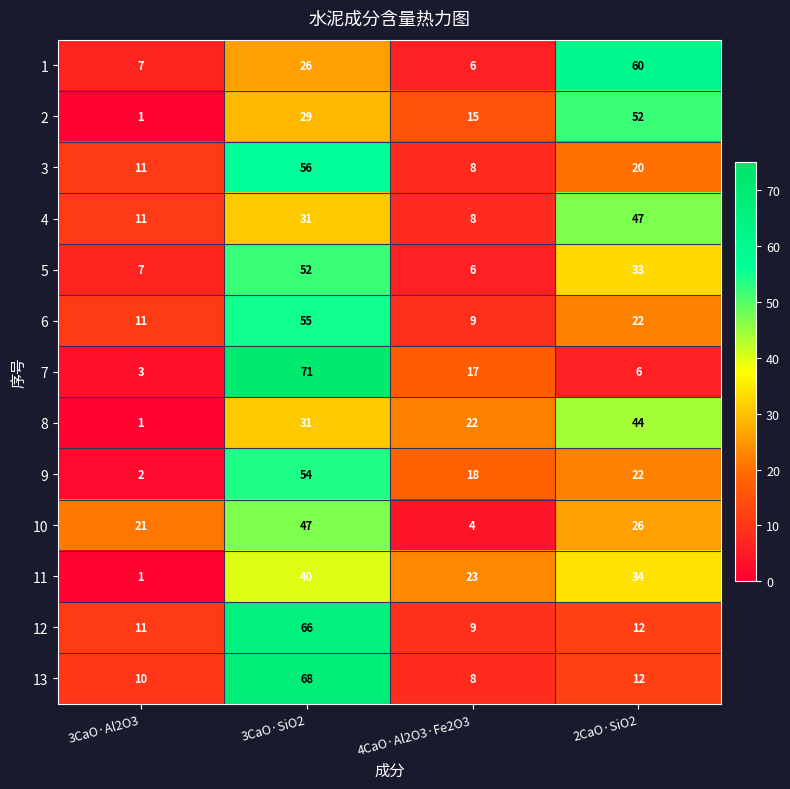

What is the difference between the maximum and second lowest values in the 12 series?

55